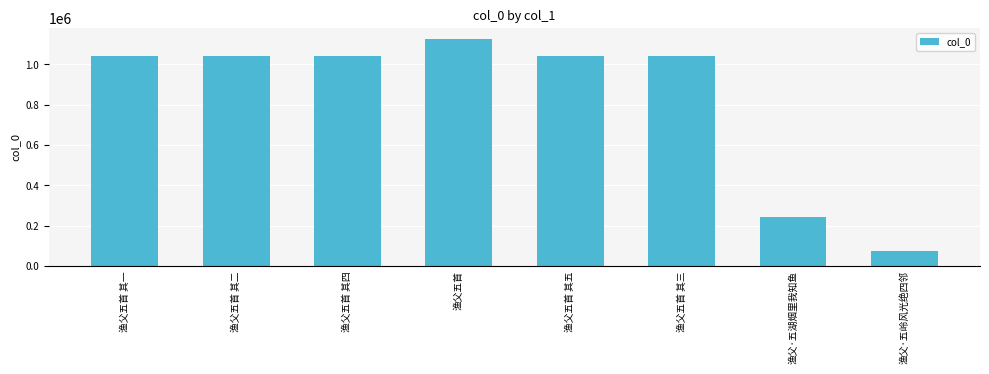

What is the sum of the values at 渔父五首 其一 and 渔父五首?

2163663